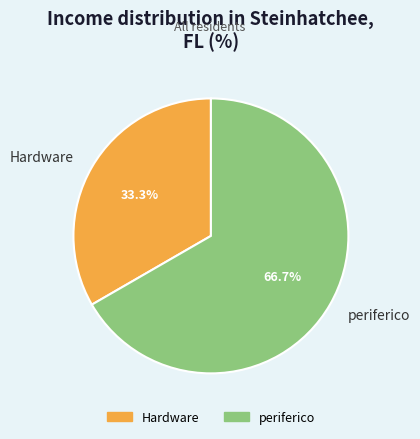

Count the number of slices in the pie.

2